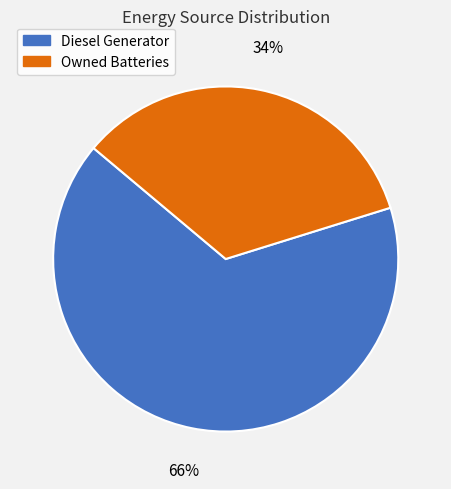

To the nearest percent, what is the average slice percentage?

50%